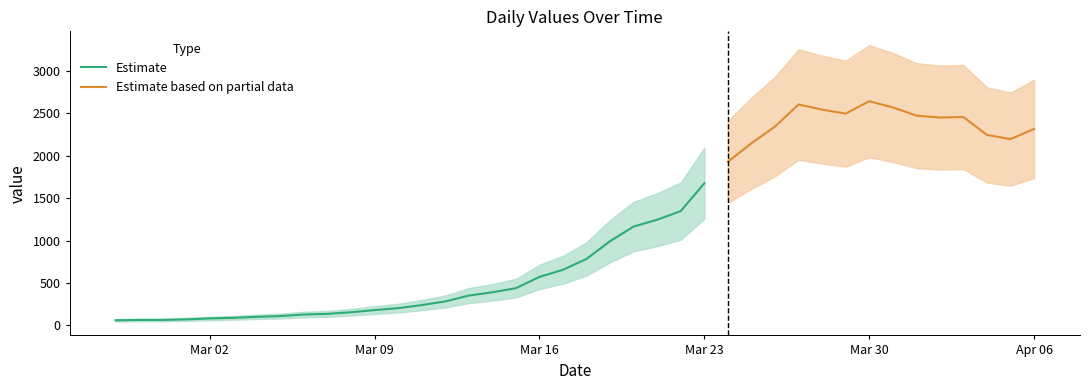

True or false: the data has more than 1 interior local peaks.

True